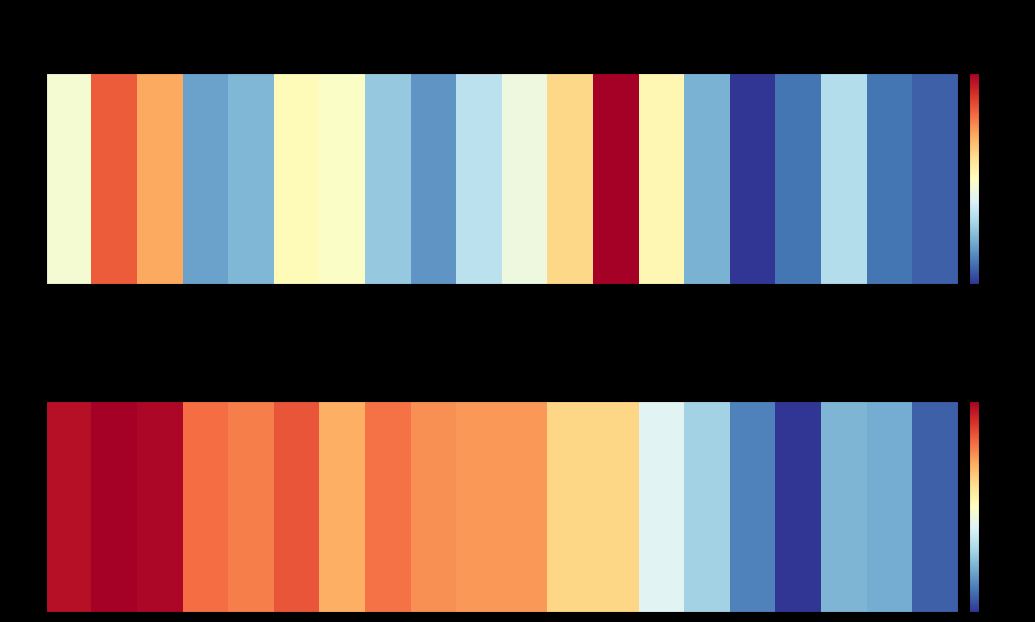

At how many categories does at least one series exceed 5?

15